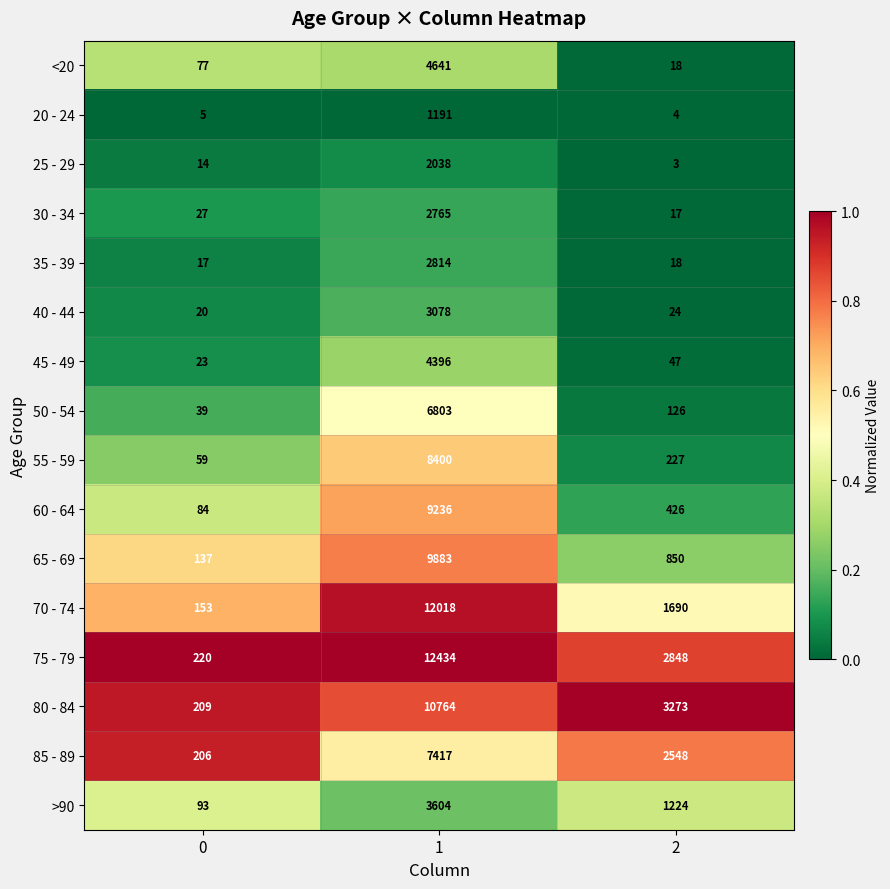

The 35 - 39 series shows 31 at 2. True or false?

False